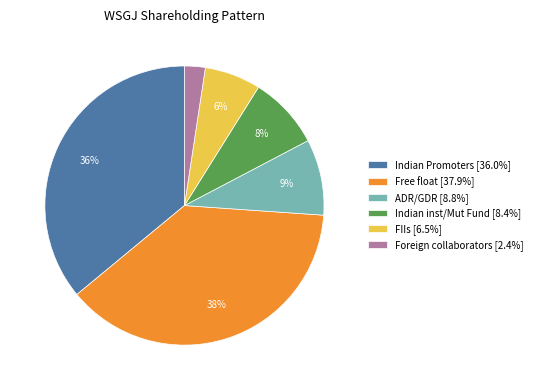

Does any single category account for the majority?

No